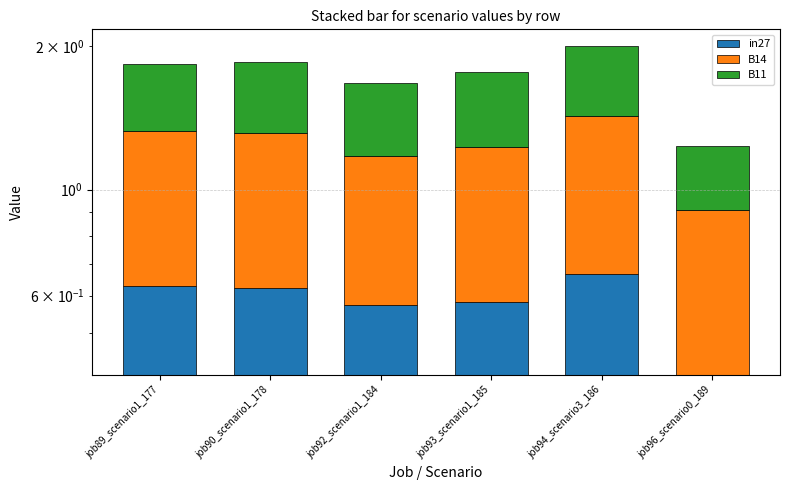

At how many categories does at least one series exceed 0?

6